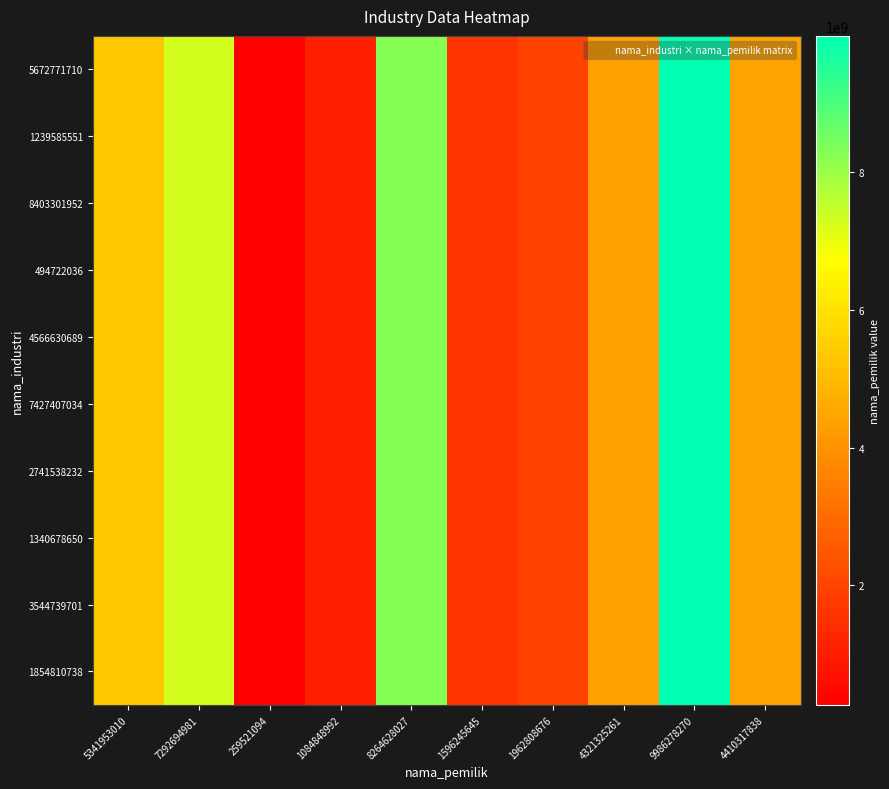

Reading left to right, extract all data points from this chart.

5672771710: 5341953010=5341953010	7292694981=7292694981	259521094=259521094	1084848992=1084848992	8264628027=8264628027	1596245645=1596245645	1962808676=1962808676	4321325261=4321325261	9986278270=9986278270	4410317838=4410317838
1239585551: 5341953010=5341953010	7292694981=7292694981	259521094=259521094	1084848992=1084848992	8264628027=8264628027	1596245645=1596245645	1962808676=1962808676	4321325261=4321325261	9986278270=9986278270	4410317838=4410317838
8403301952: 5341953010=5341953010	7292694981=7292694981	259521094=259521094	1084848992=1084848992	8264628027=8264628027	1596245645=1596245645	1962808676=1962808676	4321325261=4321325261	9986278270=9986278270	4410317838=4410317838
494722036: 5341953010=5341953010	7292694981=7292694981	259521094=259521094	1084848992=1084848992	8264628027=8264628027	1596245645=1596245645	1962808676=1962808676	4321325261=4321325261	9986278270=9986278270	4410317838=4410317838
4566630689: 5341953010=5341953010	7292694981=7292694981	259521094=259521094	1084848992=1084848992	8264628027=8264628027	1596245645=1596245645	1962808676=1962808676	4321325261=4321325261	9986278270=9986278270	4410317838=4410317838
7427407034: 5341953010=5341953010	7292694981=7292694981	259521094=259521094	1084848992=1084848992	8264628027=8264628027	1596245645=1596245645	1962808676=1962808676	4321325261=4321325261	9986278270=9986278270	4410317838=4410317838
2741538232: 5341953010=5341953010	7292694981=7292694981	259521094=259521094	1084848992=1084848992	8264628027=8264628027	1596245645=1596245645	1962808676=1962808676	4321325261=4321325261	9986278270=9986278270	4410317838=4410317838
1340678650: 5341953010=5341953010	7292694981=7292694981	259521094=259521094	1084848992=1084848992	8264628027=8264628027	1596245645=1596245645	1962808676=1962808676	4321325261=4321325261	9986278270=9986278270	4410317838=4410317838
3544739701: 5341953010=5341953010	7292694981=7292694981	259521094=259521094	1084848992=1084848992	8264628027=8264628027	1596245645=1596245645	1962808676=1962808676	4321325261=4321325261	9986278270=9986278270	4410317838=4410317838
1854810738: 5341953010=5341953010	7292694981=7292694981	259521094=259521094	1084848992=1084848992	8264628027=8264628027	1596245645=1596245645	1962808676=1962808676	4321325261=4321325261	9986278270=9986278270	4410317838=4410317838